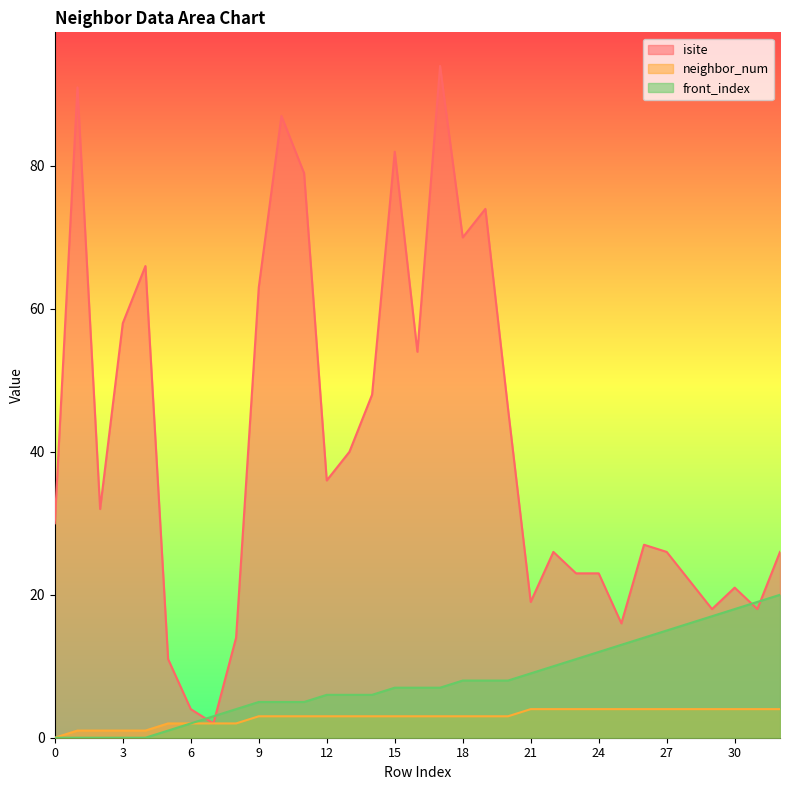

What is the sum of the neighbor_num values at 19 and 25?

7